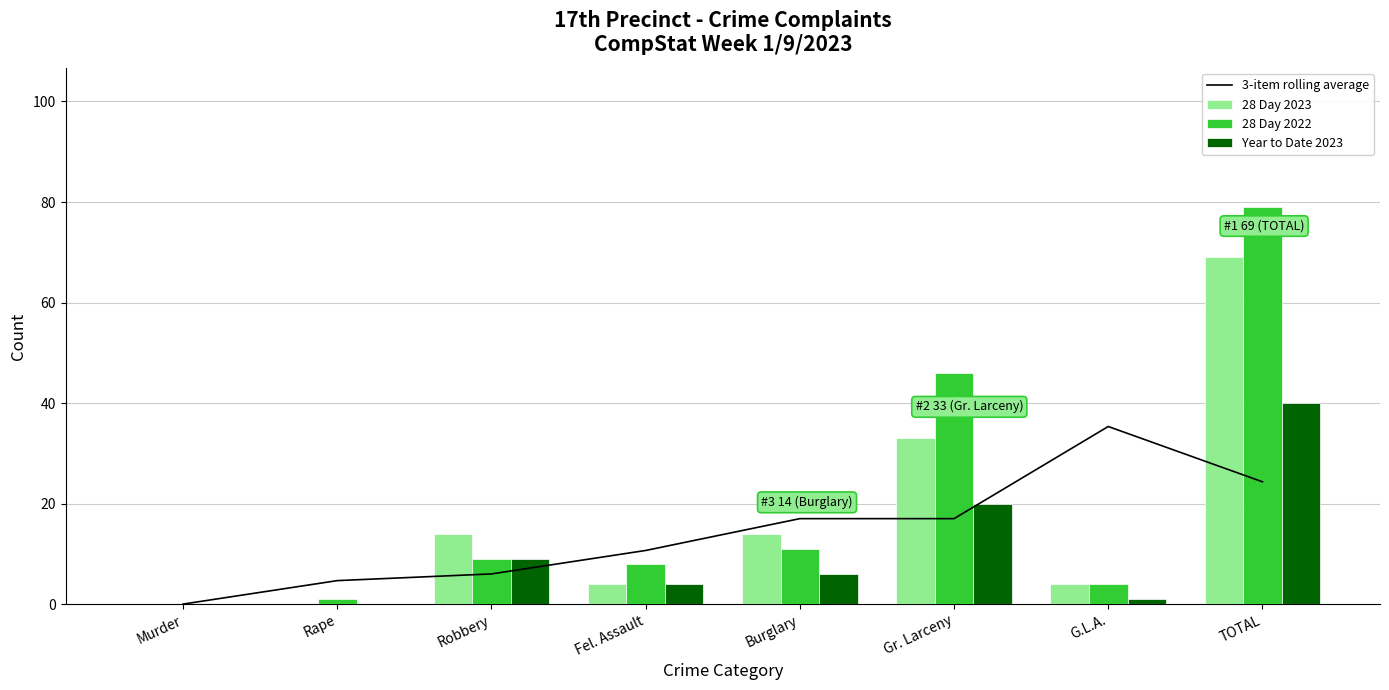

At which category is the sum across all series the highest?

TOTAL